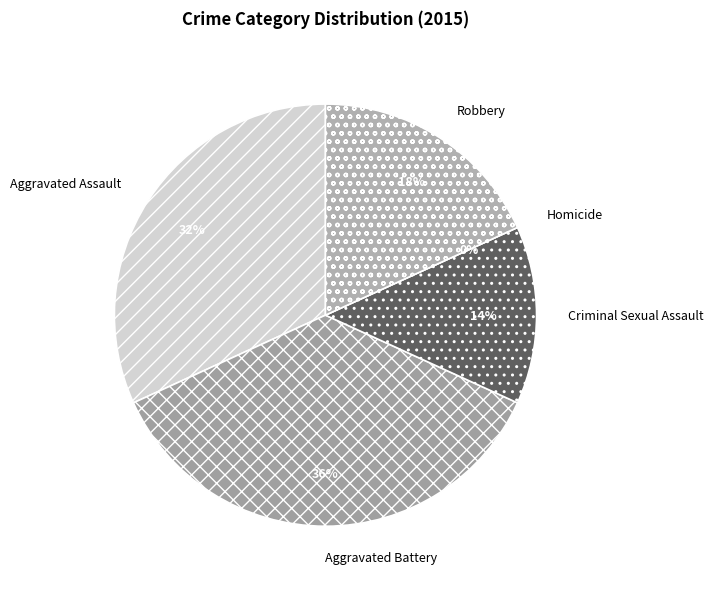

Does Aggravated Assault represent more than half of the total?

No